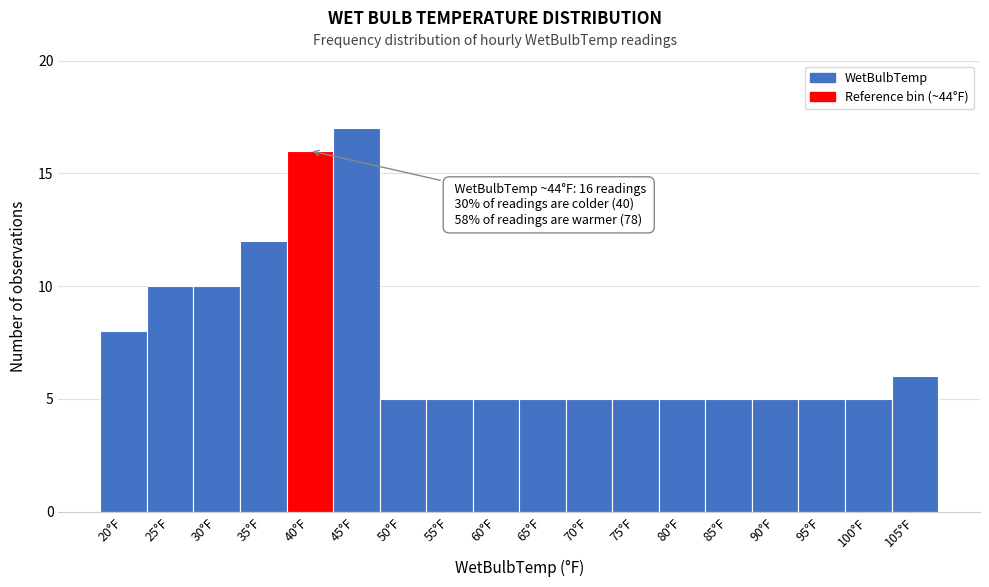

Reading left to right, extract all data points from this chart.

20°F=8	25°F=10	30°F=10	35°F=12	40°F=16	45°F=17	50°F=5	55°F=5	60°F=5	65°F=5	70°F=5	75°F=5	80°F=5	85°F=5	90°F=5	95°F=5	100°F=5	105°F=6